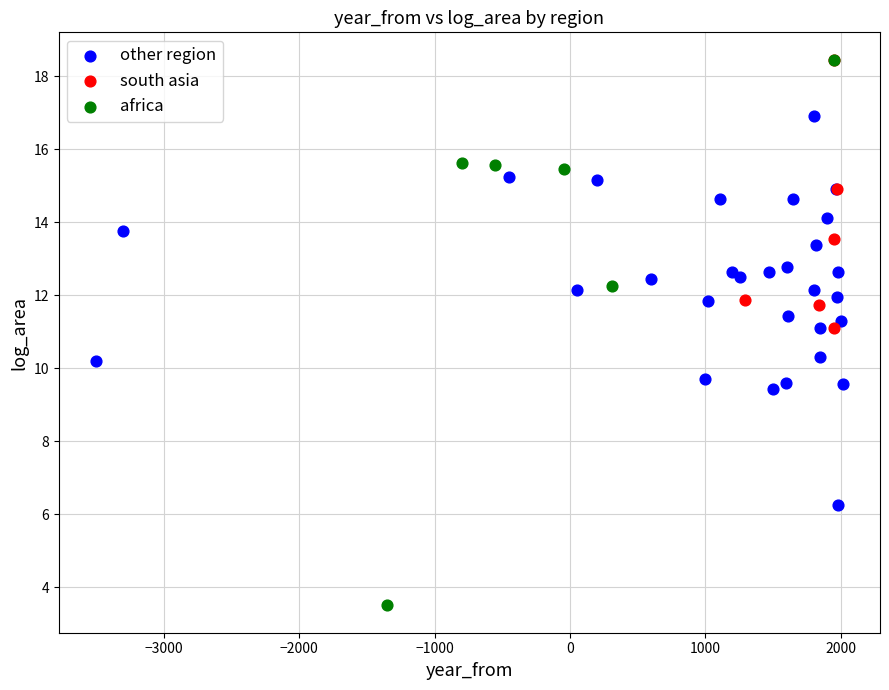

Which series has the largest Y range (max minus min)?

africa